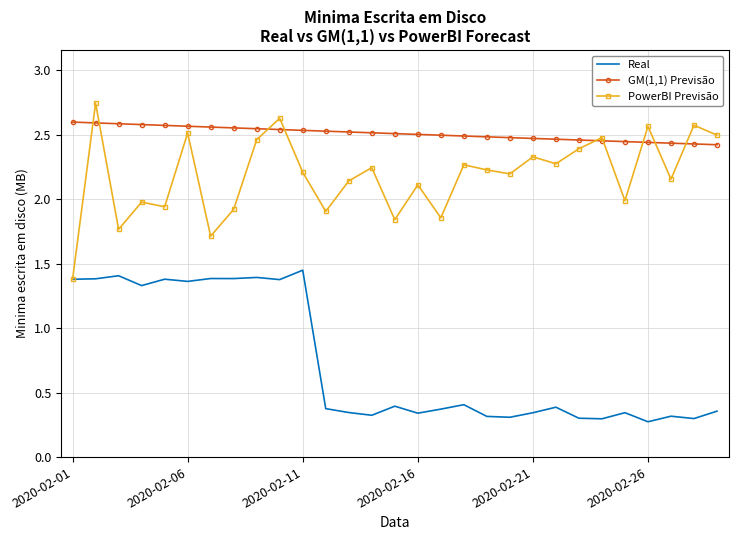

True or false: GM(1,1) Previsão and Real intersect in this chart.

False